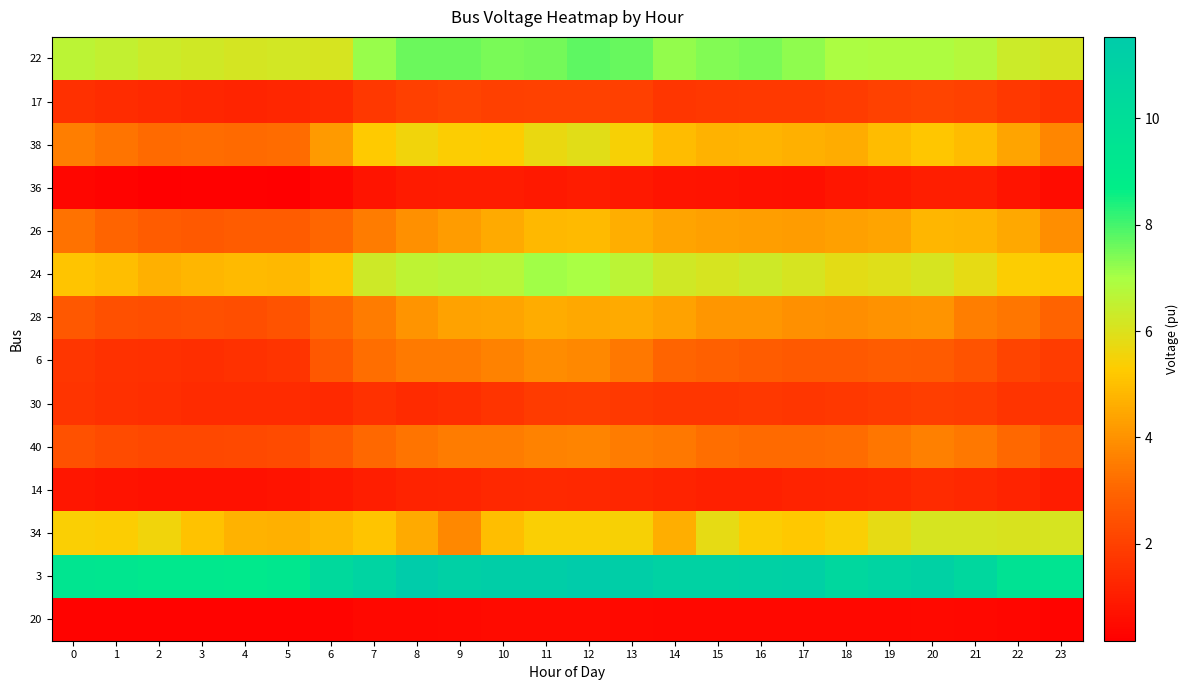

Reading left to right, extract all data points from this chart.

22: 0=6.6	1=6.5	2=6.3	3=6.2	4=6.1	5=6.2	6=6.1	7=7.2	8=7.6	9=7.6	10=7.5	11=7.5	12=7.7	13=7.7	14=7.2	15=7.4	16=7.5	17=7.2	18=7.0	19=6.9	20=6.9	21=6.8	22=6.3	23=6.1
17: 0=1.5	1=1.4	2=1.4	3=1.3	4=1.2	5=1.3	6=1.3	7=1.8	8=2.0	9=2.1	10=2.0	11=2.0	12=2.0	13=2.0	14=1.7	15=1.7	16=1.8	17=1.8	18=1.9	19=2.0	20=2.1	21=2.0	22=1.7	23=1.6
38: 0=3.6	1=3.4	2=3.1	3=3.2	4=3.1	5=3.2	6=4.2	7=5.3	8=5.6	9=5.3	10=5.3	11=5.7	12=5.9	13=5.5	14=5.0	15=4.7	16=4.8	17=4.7	18=4.6	19=5.0	20=5.2	21=5.0	22=4.4	23=3.7
36: 0=0.4	1=0.3	2=0.2	3=0.3	4=0.2	5=0.2	6=0.4	7=0.8	8=0.9	9=1.0	10=1.0	11=0.9	12=1.0	13=0.9	14=0.8	15=0.7	16=0.7	17=0.6	18=0.8	19=0.9	20=1.0	21=1.1	22=0.8	23=0.6
26: 0=3.3	1=3.0	2=2.8	3=2.7	4=2.8	5=2.8	6=3.0	7=3.5	8=4.0	9=4.2	10=4.6	11=4.8	12=4.9	13=4.6	14=4.4	15=4.3	16=4.3	17=4.2	18=4.3	19=4.4	20=4.8	21=4.8	22=4.5	23=3.9
24: 0=5.1	1=5.0	2=4.7	3=4.8	4=4.9	5=4.9	6=5.1	7=6.3	8=6.6	9=6.7	10=6.7	11=7.1	12=7.0	13=6.6	14=6.3	15=6.1	16=6.3	17=6.1	18=5.8	19=5.9	20=6.1	21=5.8	22=5.3	23=5.3
28: 0=2.7	1=2.4	2=2.4	3=2.4	4=2.4	5=2.5	6=3.1	7=3.5	8=4.1	9=4.4	10=4.4	11=4.6	12=4.5	13=4.5	14=4.4	15=4.1	16=4.1	17=4.0	18=3.9	19=4.0	20=4.1	21=3.6	22=3.4	23=2.9
6: 0=1.7	1=1.6	2=1.5	3=1.5	4=1.6	5=1.7	6=2.7	7=3.2	8=3.5	9=3.5	10=3.7	11=3.9	12=3.8	13=3.4	14=3.0	15=2.9	16=2.8	17=2.7	18=2.7	19=2.8	20=2.7	21=2.5	22=2.1	23=1.9
30: 0=1.6	1=1.5	2=1.5	3=1.4	4=1.4	5=1.4	6=1.4	7=1.6	8=1.4	9=1.5	10=1.6	11=1.8	12=1.9	13=1.8	14=1.7	15=1.7	16=1.7	17=1.7	18=1.7	19=1.8	20=1.9	21=1.9	22=1.6	23=1.7
40: 0=2.5	1=2.3	2=2.2	3=2.2	4=2.2	5=2.3	6=2.6	7=3.1	8=3.4	9=3.5	10=3.5	11=3.7	12=3.7	13=3.5	14=3.4	15=3.2	16=3.1	17=3.1	18=3.2	19=3.4	20=3.6	21=3.4	22=3.1	23=2.7
14: 0=0.8	1=0.7	2=0.7	3=0.7	4=0.7	5=0.7	6=0.9	7=1.0	8=1.2	9=1.2	10=1.3	11=1.4	12=1.3	13=1.3	14=1.2	15=1.1	16=1.1	17=1.2	18=1.2	19=1.3	20=1.4	21=1.3	22=1.2	23=1.0
34: 0=5.4	1=5.3	2=5.6	3=5.1	4=4.7	5=4.7	6=4.8	7=5.1	8=4.6	9=3.8	10=5.0	11=5.4	12=5.4	13=5.4	14=4.6	15=5.8	16=5.4	17=5.2	18=5.4	19=5.8	20=6.1	21=6.1	22=6.1	23=6.1
3: 0=9.4	1=9.3	2=9.2	3=9.1	4=9.1	5=9.2	6=10.4	7=10.8	8=11.5	9=11.1	10=11.3	11=11.4	12=11.5	13=11.3	14=11.0	15=10.9	16=11.0	17=11.1	18=10.5	19=10.9	20=11.0	21=10.6	22=9.6	23=9.5
20: 0=0.3	1=0.3	2=0.3	3=0.3	4=0.3	5=0.3	6=0.3	7=0.4	8=0.4	9=0.5	10=0.5	11=0.5	12=0.5	13=0.5	14=0.4	15=0.4	16=0.4	17=0.4	18=0.4	19=0.4	20=0.5	21=0.4	22=0.4	23=0.3